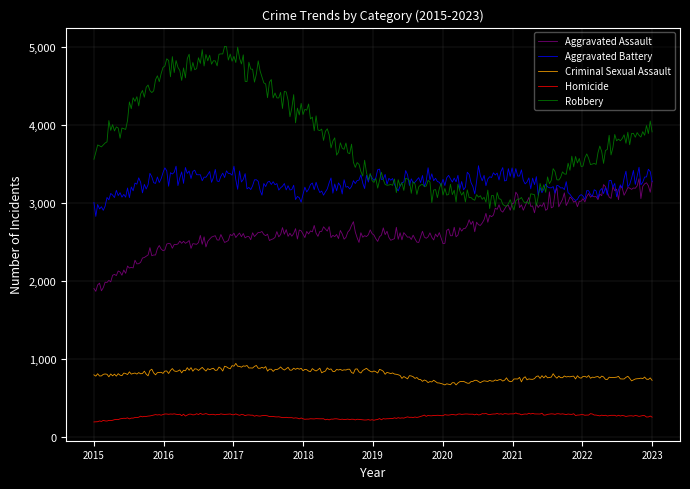

True or false: Criminal Sexual Assault and Homicide intersect in this chart.

False